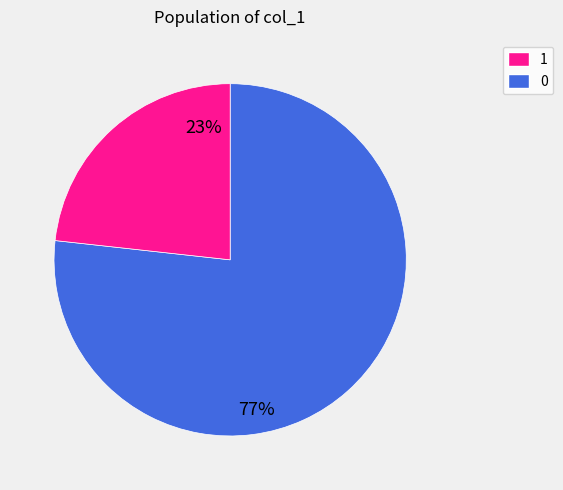

How many segments does this pie chart have?

2